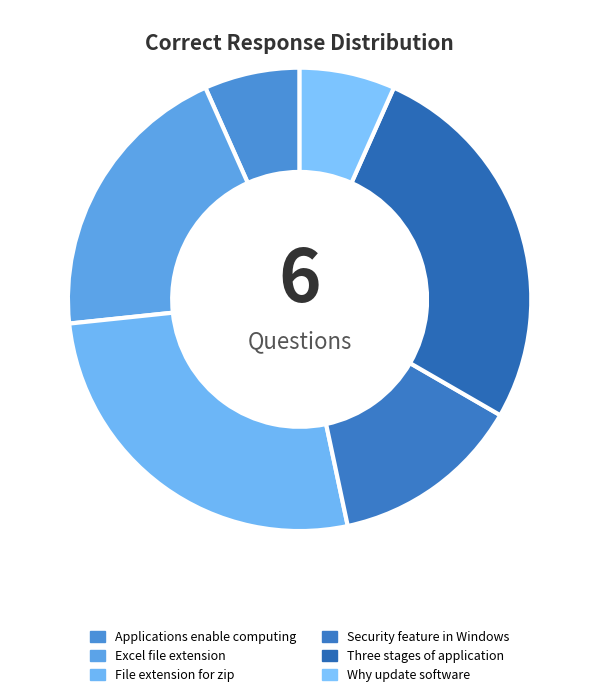

To the nearest percent, what is the difference between the Security feature in Windows and File extension for zip slice percentages?

13%